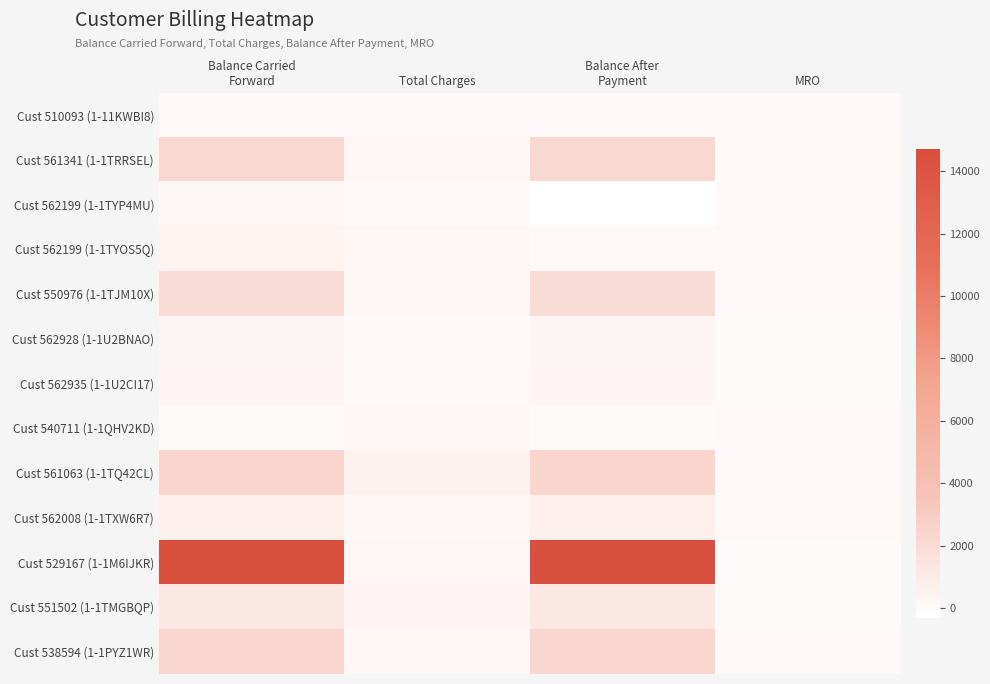

Count the number of categories in the chart.

4